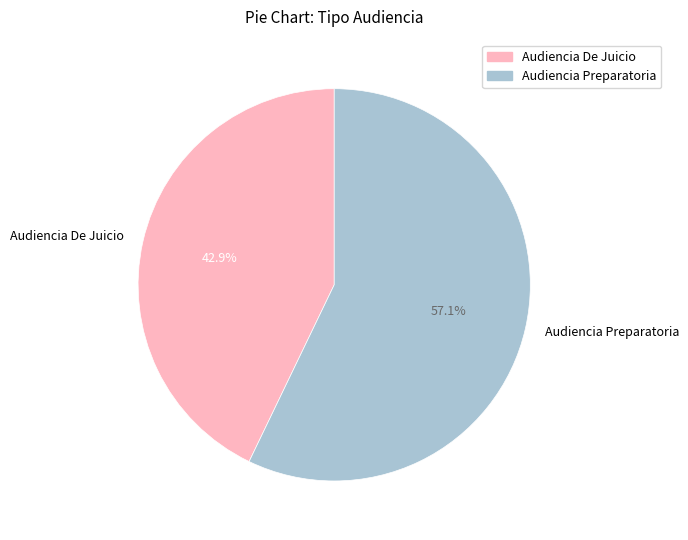

What percentage do Audiencia De Juicio and Audiencia Preparatoria together represent?

100.0%